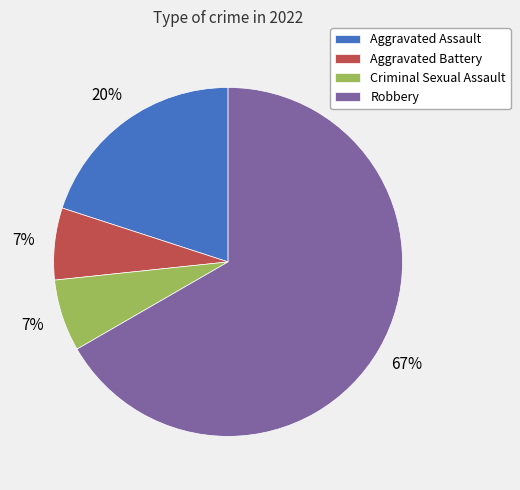

The Aggravated Assault slice represents 20% of the pie. True or false?

True